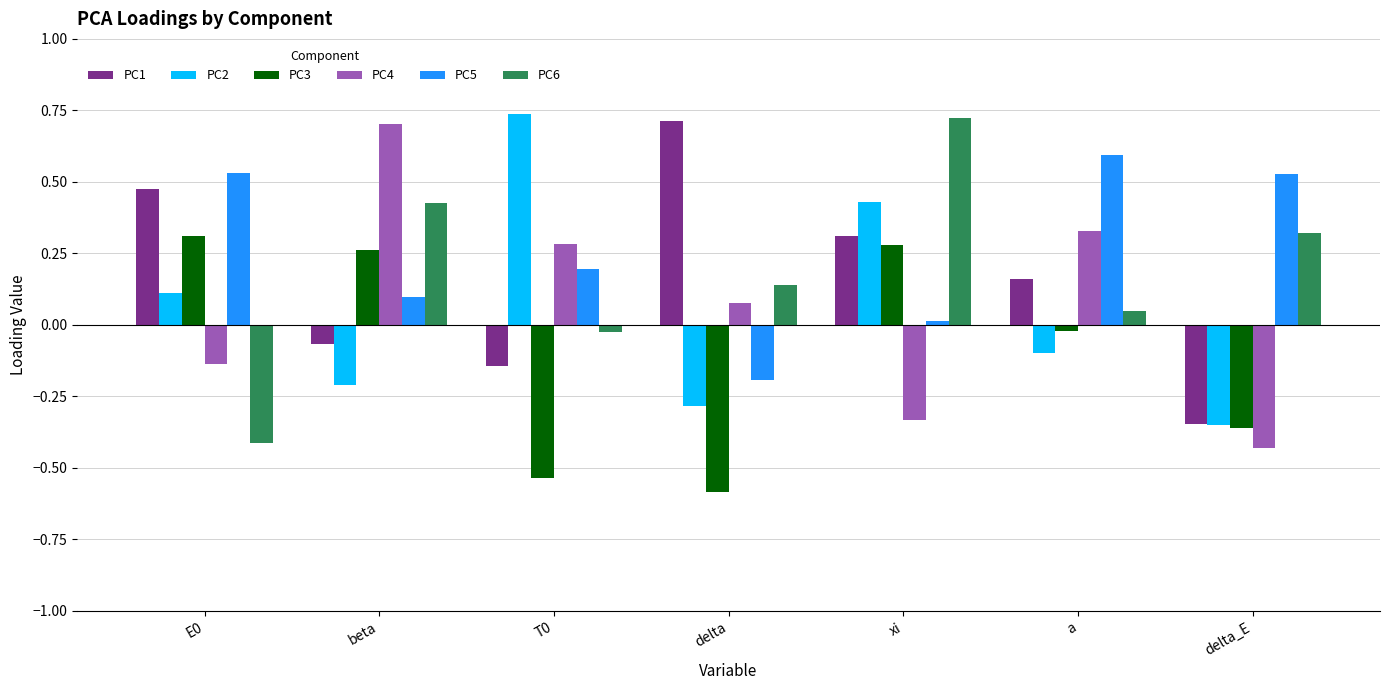

How many bars are there in total?

42